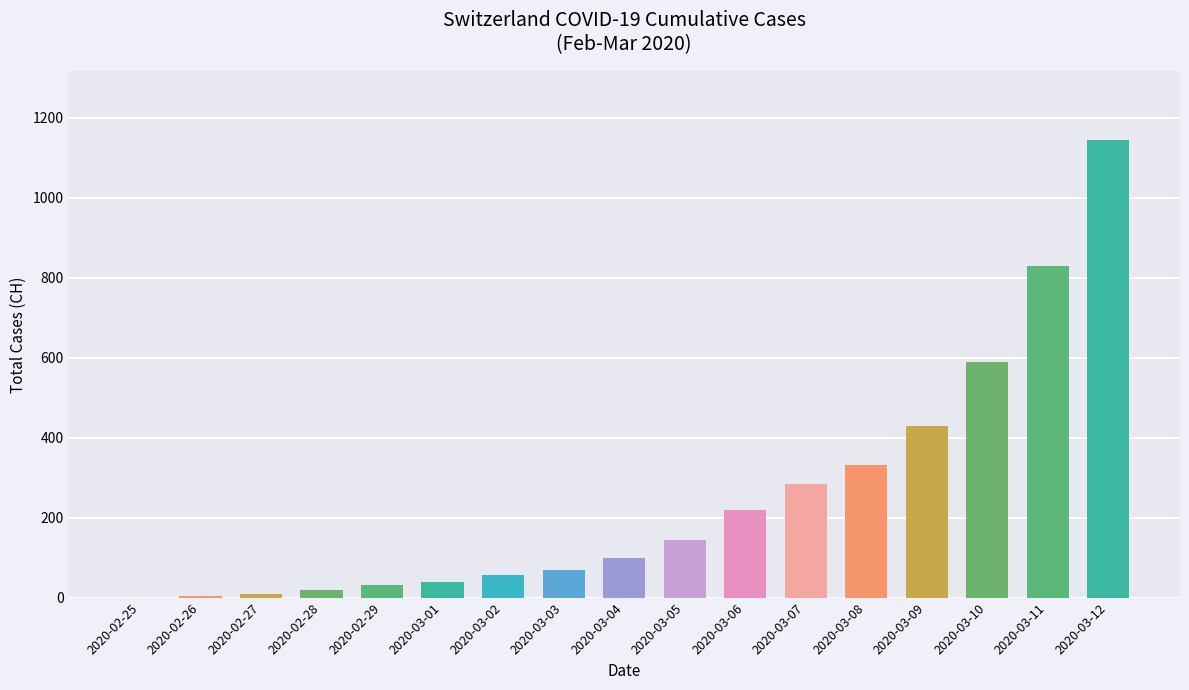

What is the greatest value displayed?

1145